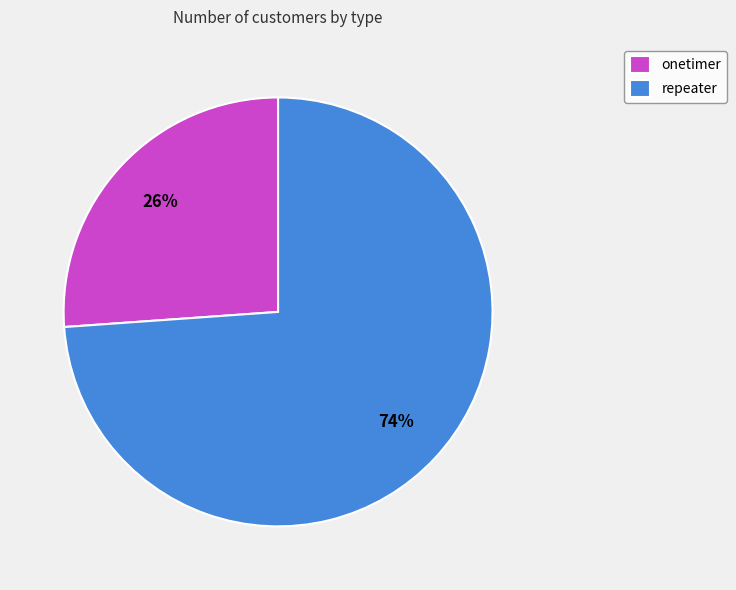

How many segments does this pie chart have?

2